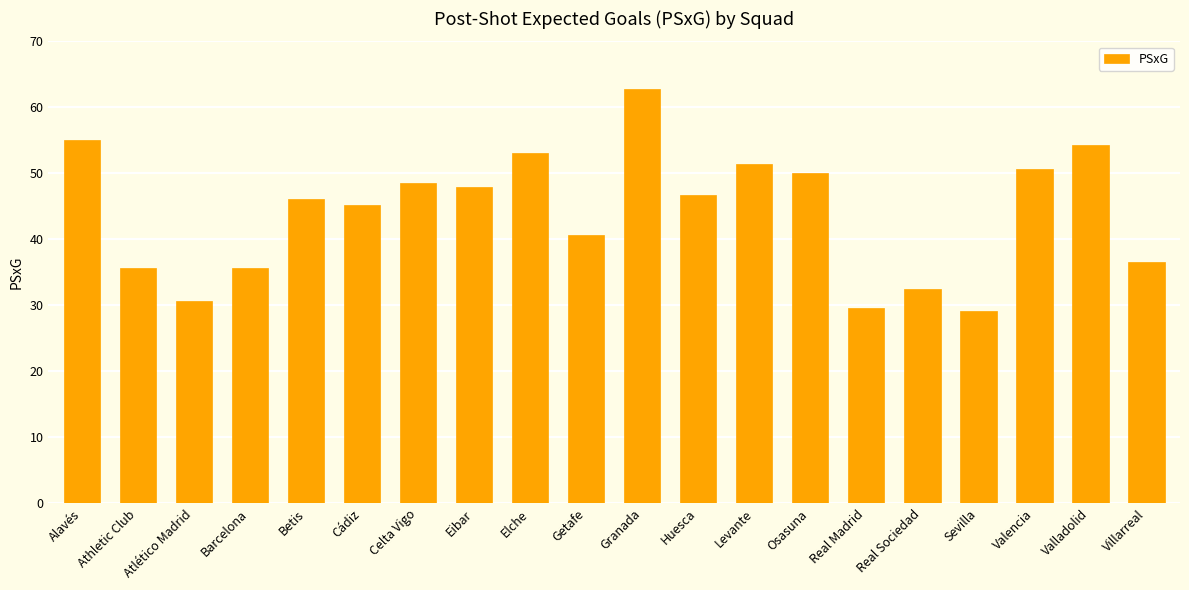

What is the average value?

44.1